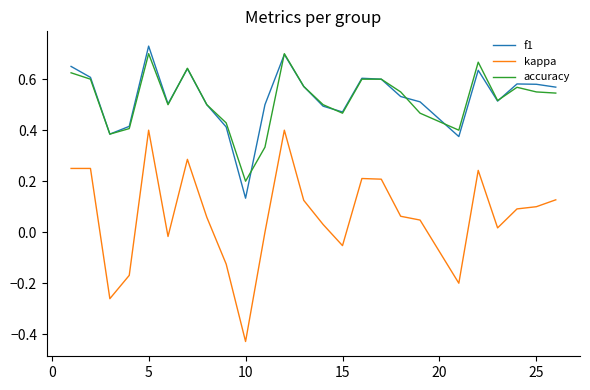

True or false: kappa and accuracy cross at least once.

False